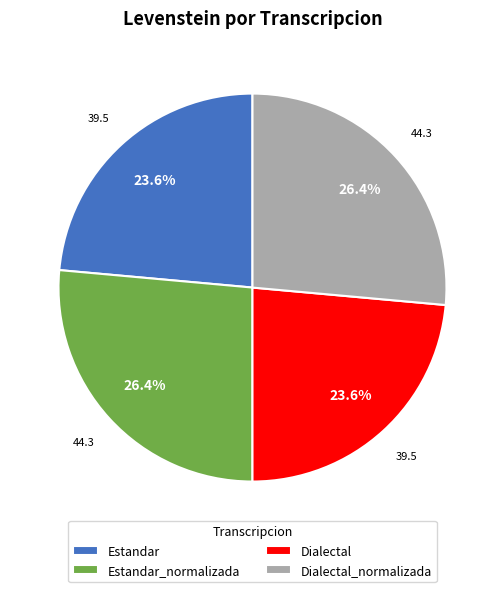

What percentage is the Dialectal_normalizada slice, to the nearest percent?

26%